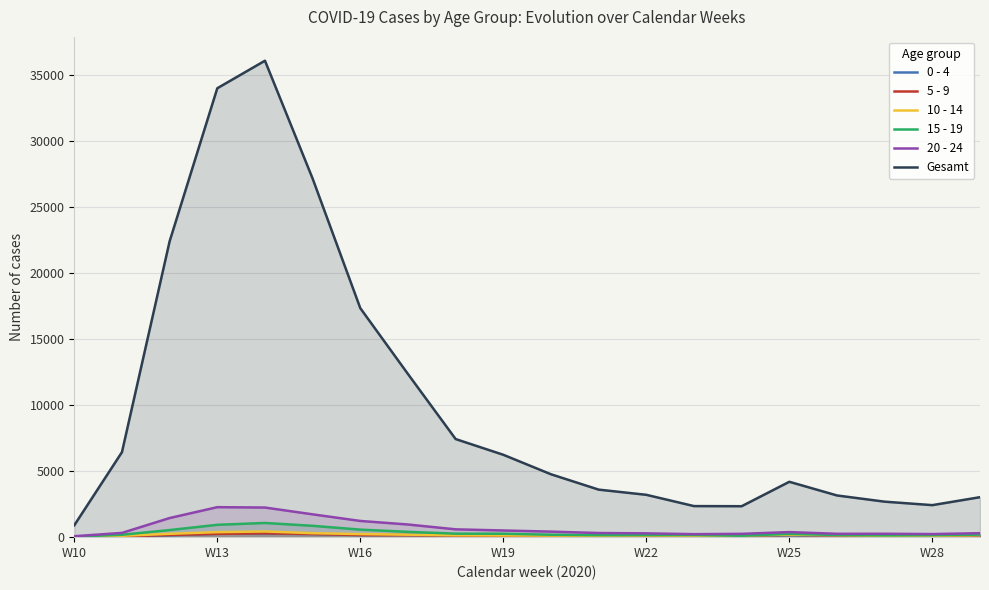

How many lines are shown in the chart?

6